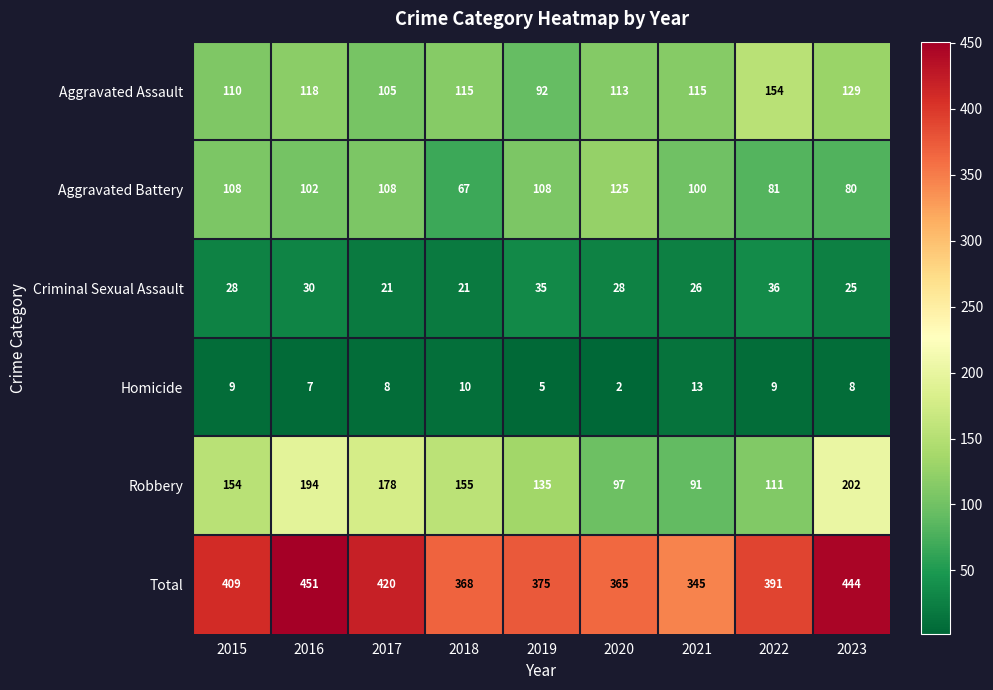

At which category is the sum across all series the highest?

2016